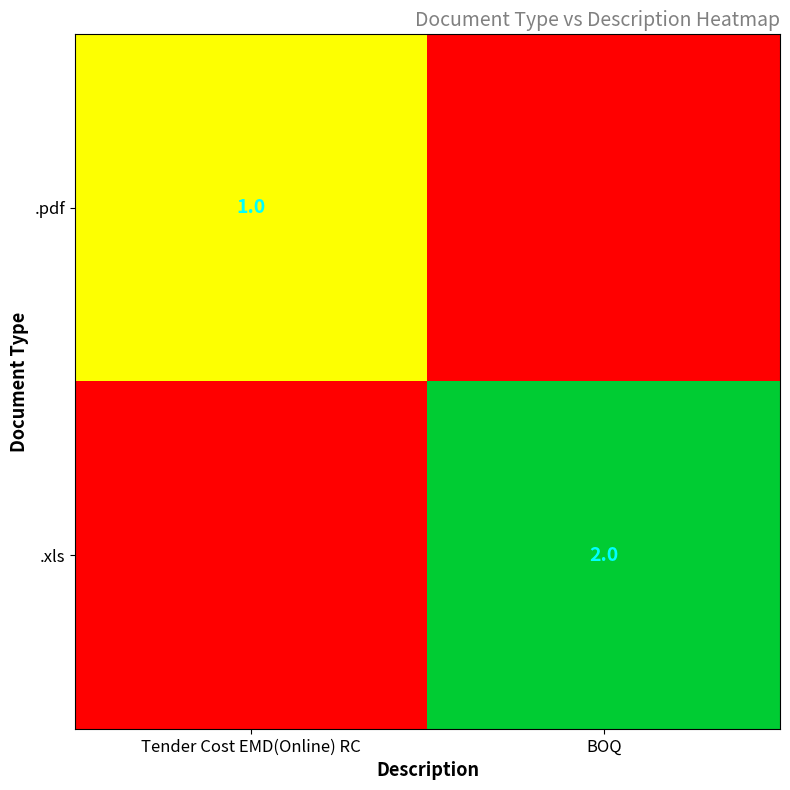

The value of .xls at BOQ is 3. True or false?

False